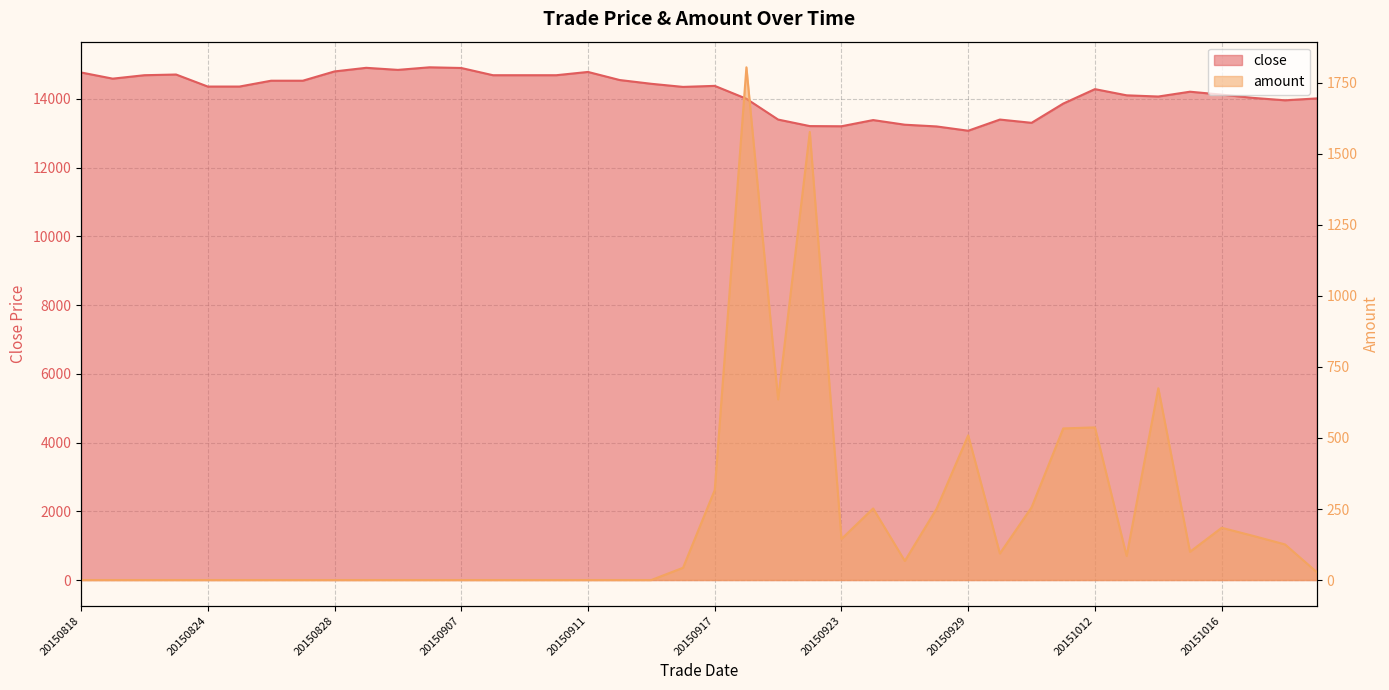

The amount series shows 160.7 at 20150917. True or false?

False